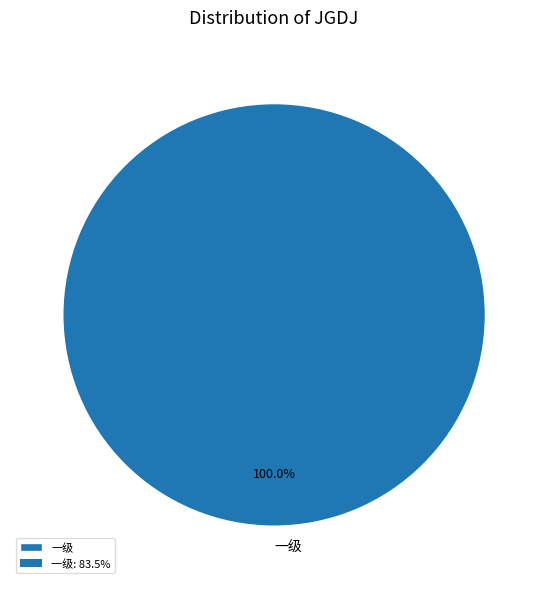

Is it true that 一级 is 87% of the pie?

False